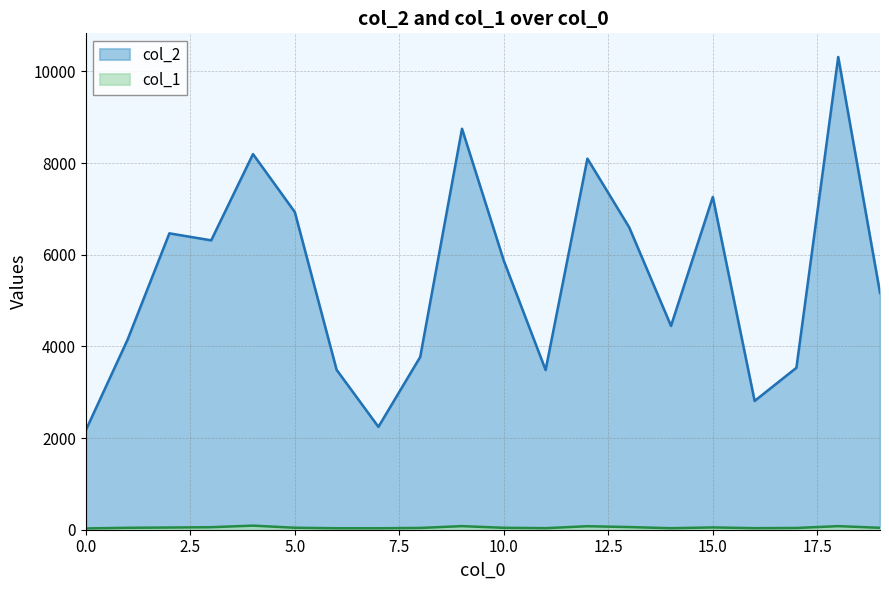

Reading left to right, transcribe all the data shown in this chart.

col_2: 0=2171	1=4148	2=6467	3=6314	4=8196	5=6932	6=3489	7=2245	8=3769	9=8749	10=5869	11=3485	12=8097	13=6597	14=4447	15=7261	16=2810	17=3534	18=10315	19=5166
col_1: 0=28	1=42	2=48	3=55	4=89	5=43	6=32	7=32	8=39	9=78	10=42	11=34	12=76	13=58	14=33	15=50	16=34	17=38	18=78	19=42